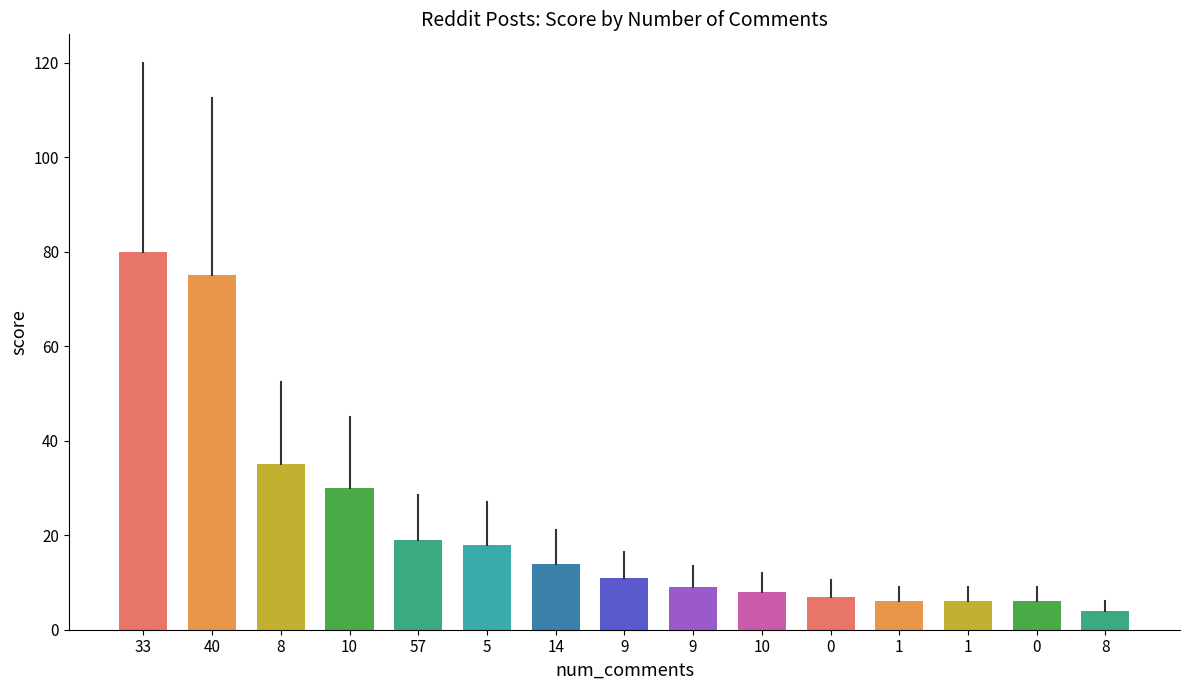

How many values are below 11?

7